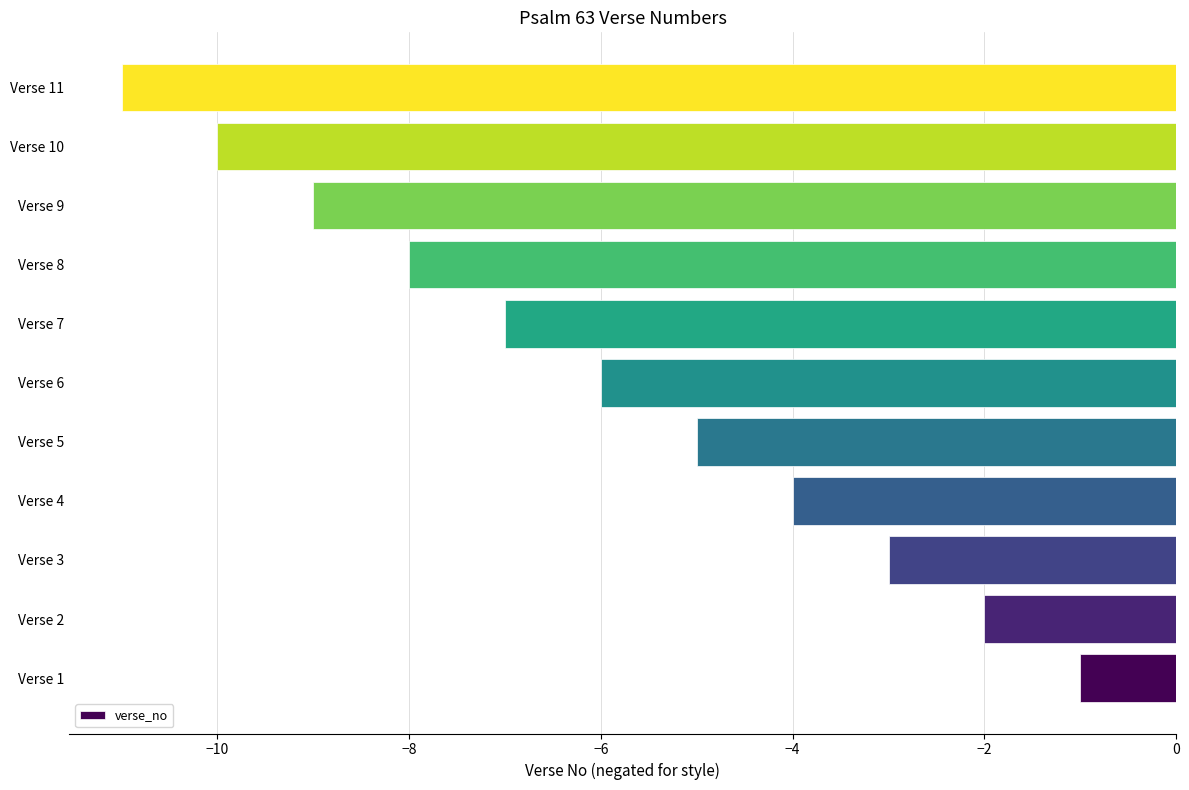

What is the maximum value shown in the chart?

-1